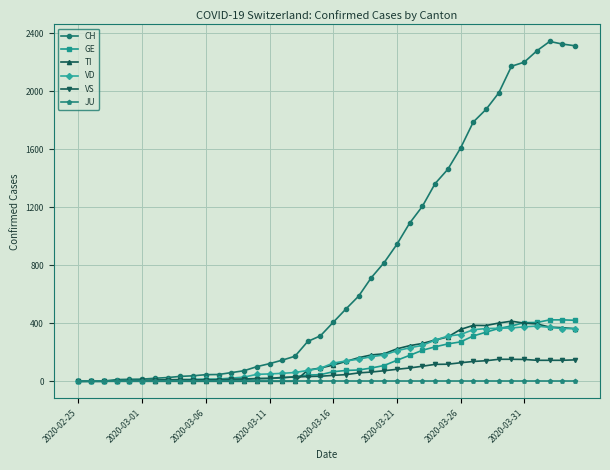

What is the difference between the maximum and second lowest values in the TI series?

415